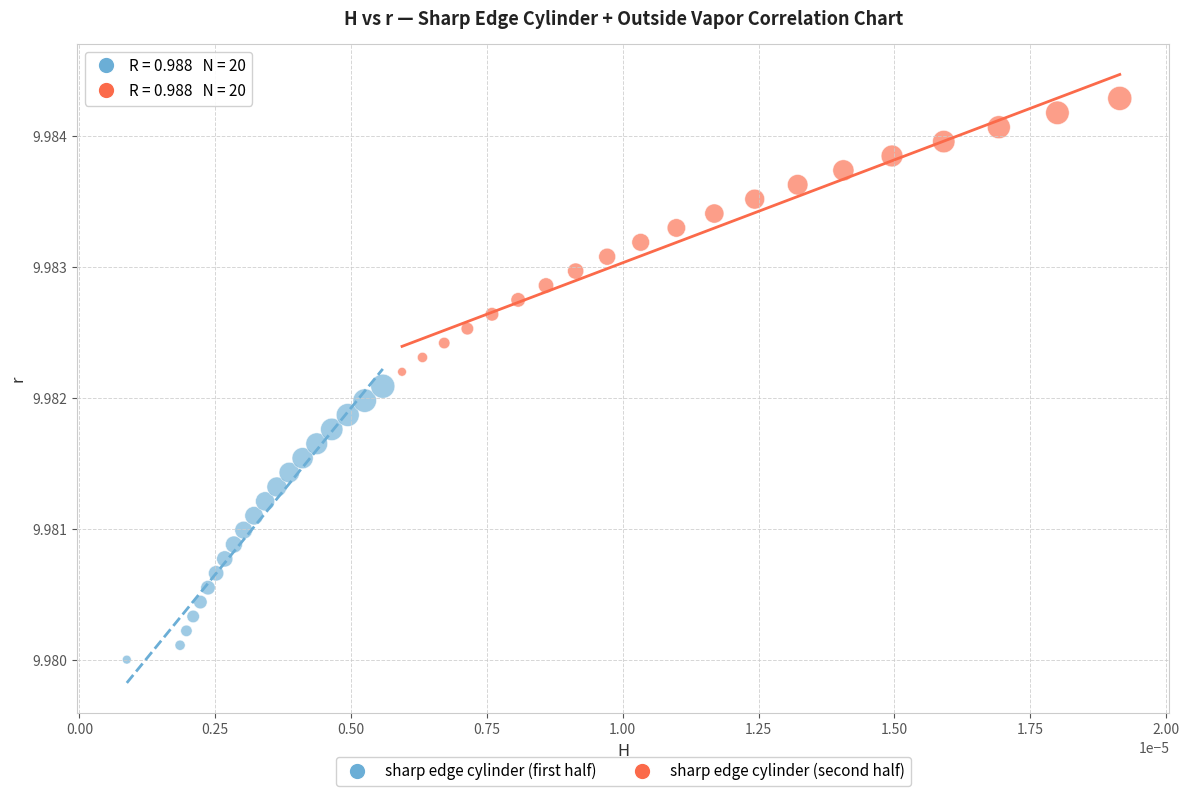

What are all the series names shown in the legend?

sharp edge cylinder (first half), sharp edge cylinder (second half)